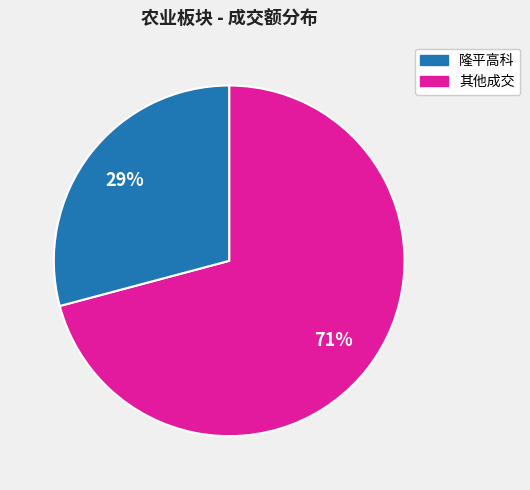

To the nearest percent, what is the average slice percentage?

50%